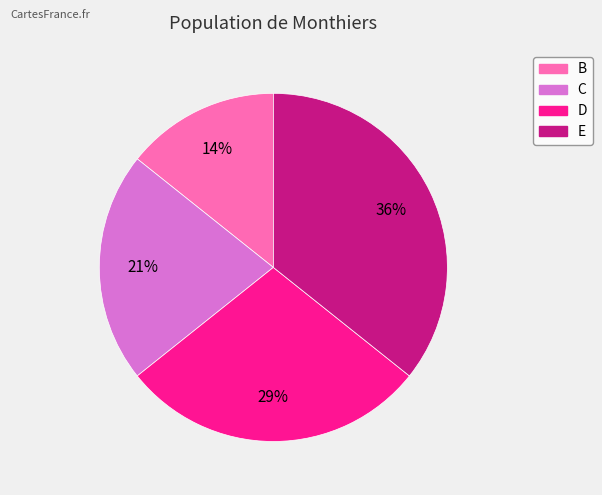

To the nearest percent, what percentage of the pie is E?

36%